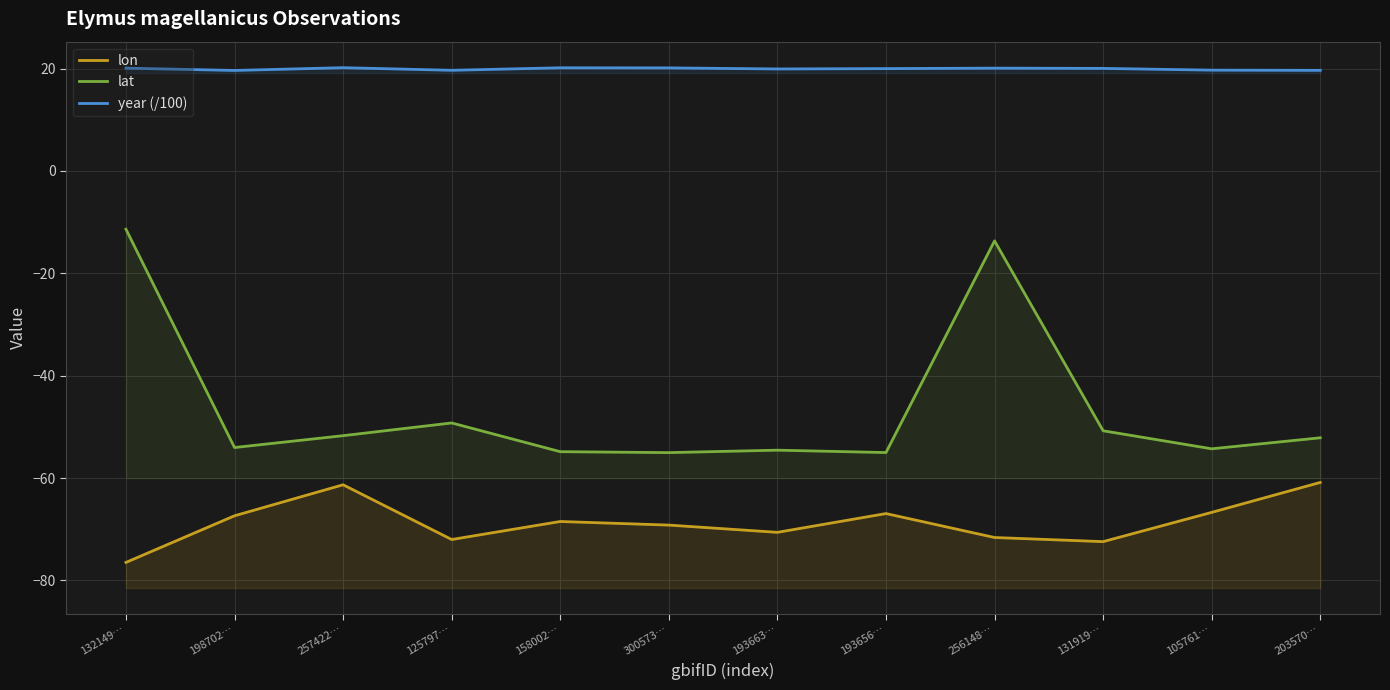

At which label does year (/100) reach its minimum?

198702…